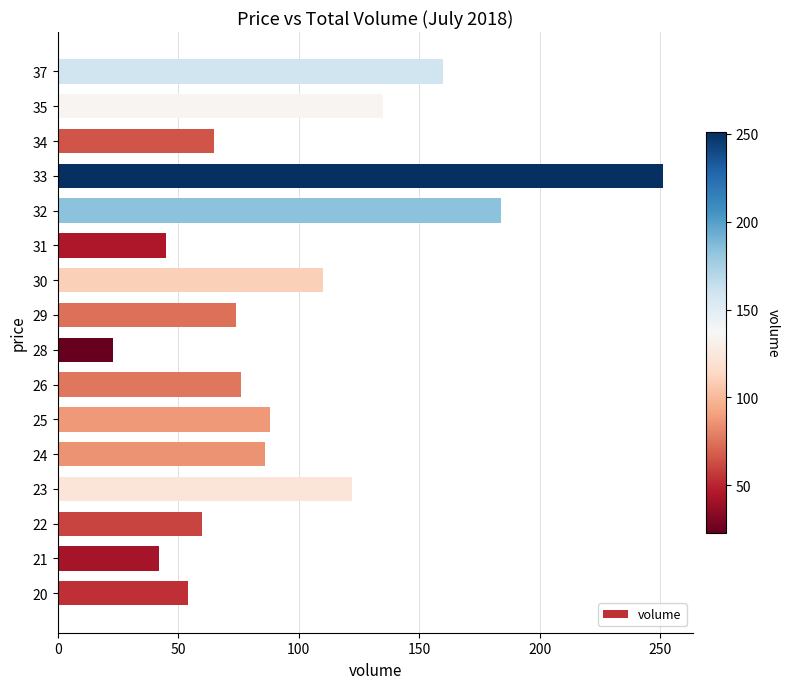

Reading bottom to top, what are all the values shown in this chart?

54	42	60	122	86	88	76	23	74	110	45	184	251	65	135	160